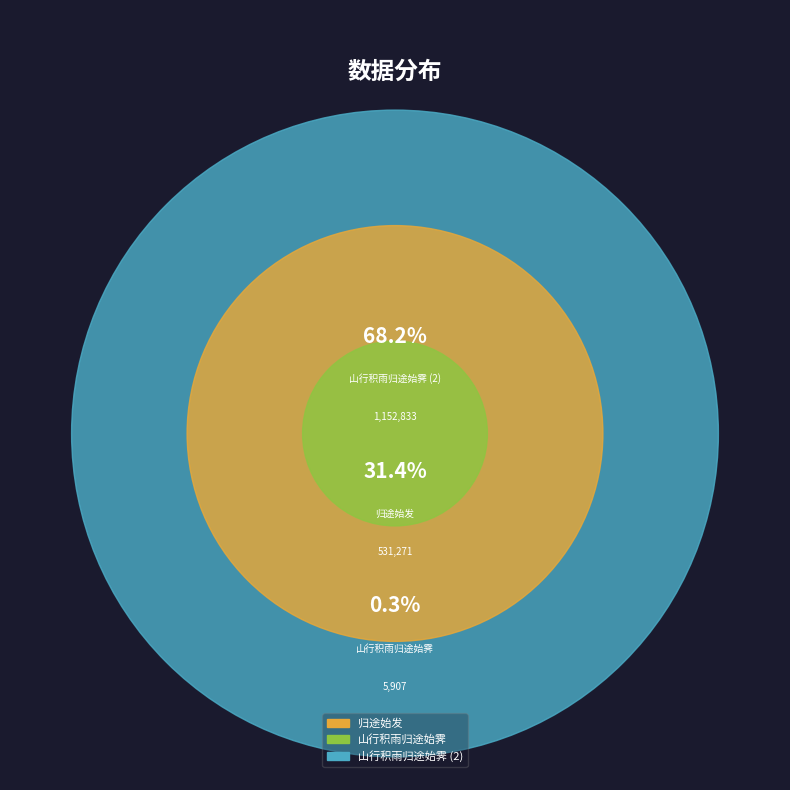

The 山行积雨归途始霁 slice represents 0% of the pie. True or false?

True